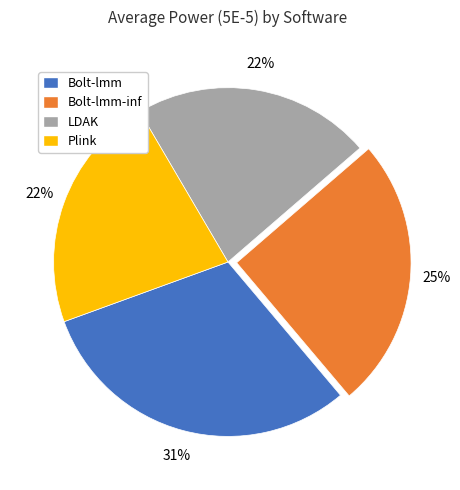

Is it true that Plink is 22% of the pie?

True